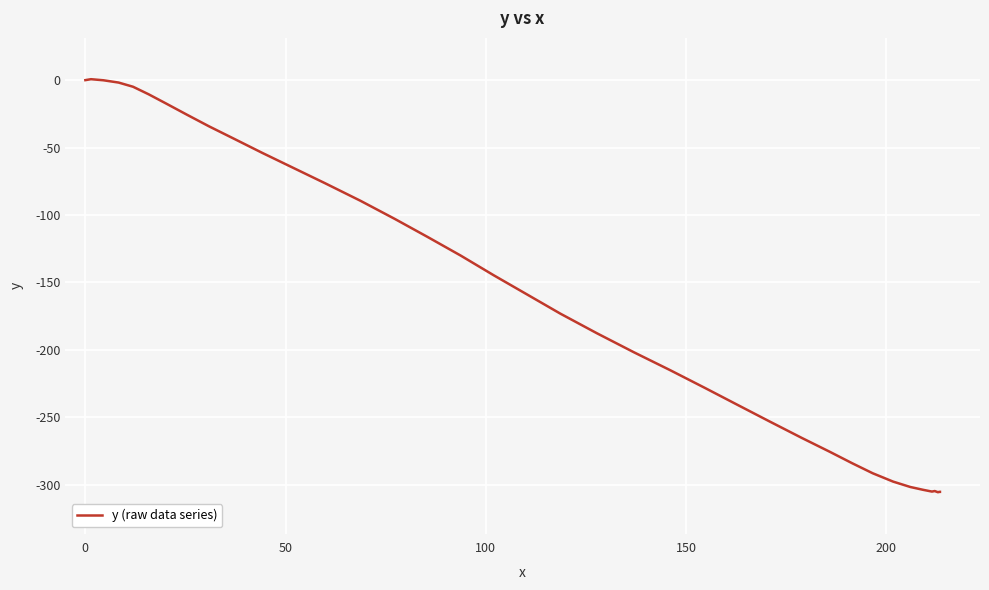

What is the minimum value shown in the chart?

-305.7